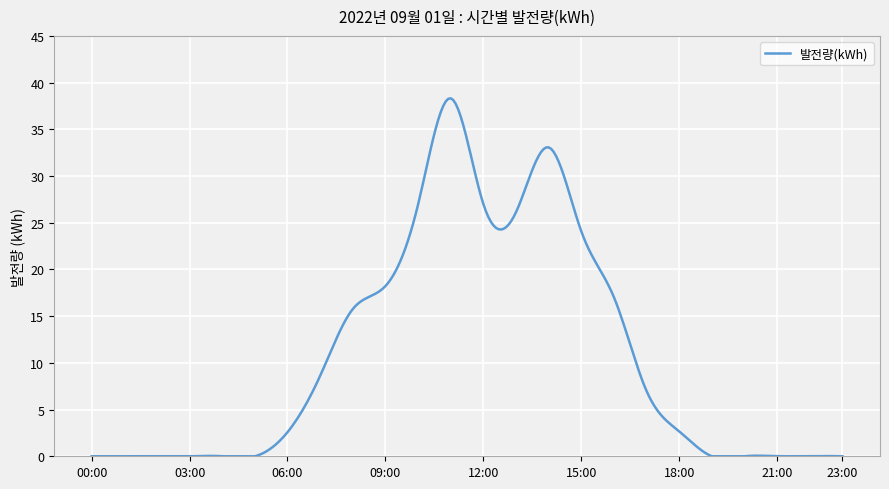

What is the maximum value shown in the chart?

38.3